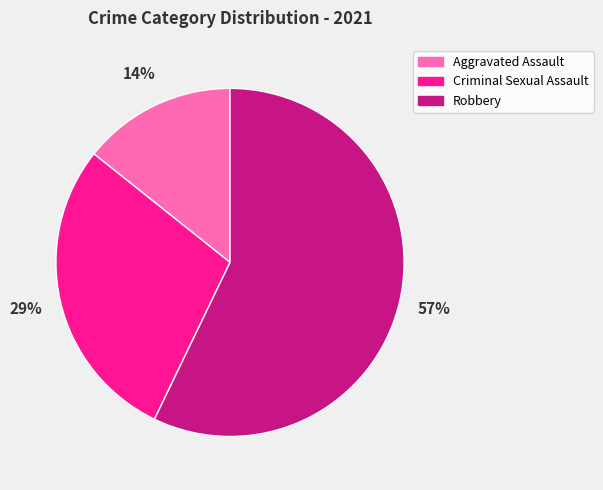

How many slices are in this pie chart?

3